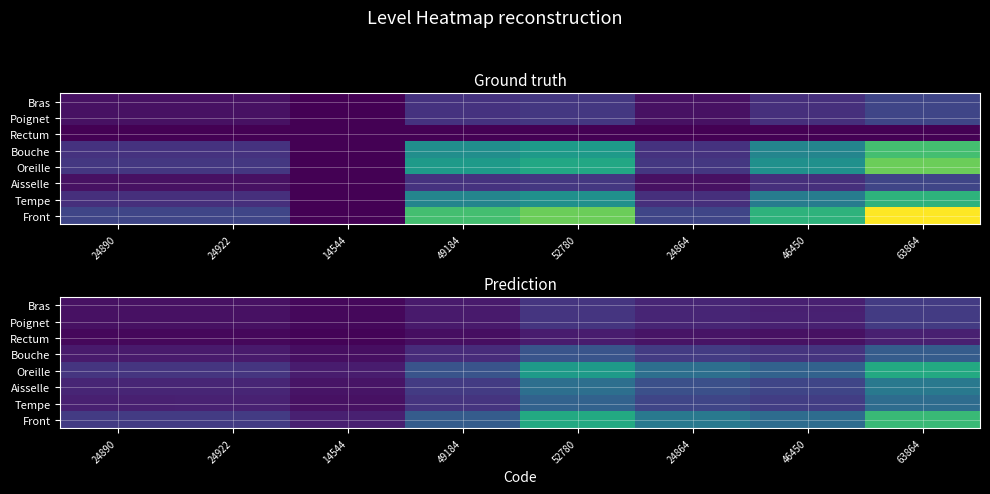

The value of Bras at 49184 is 0.1. True or false?

True